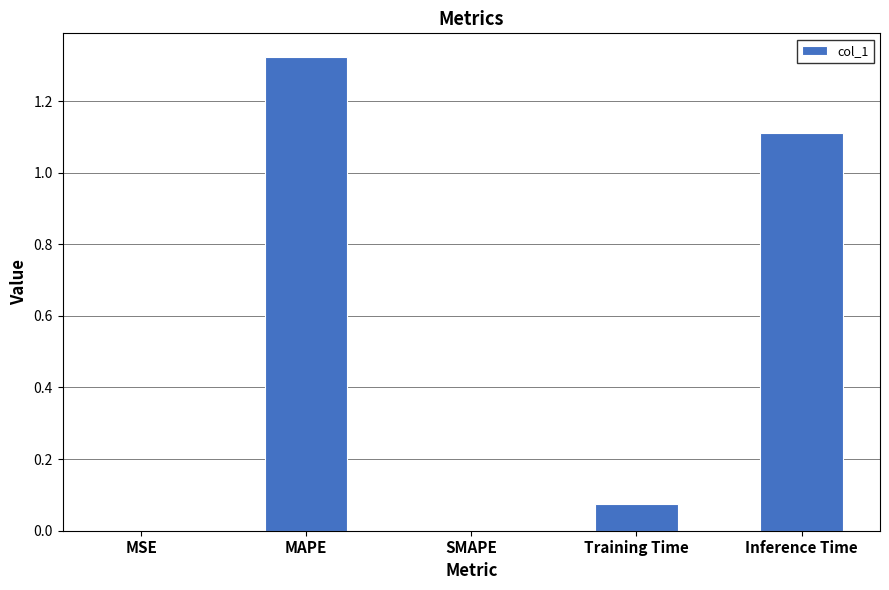

Does the chart contain stacked bars?

No